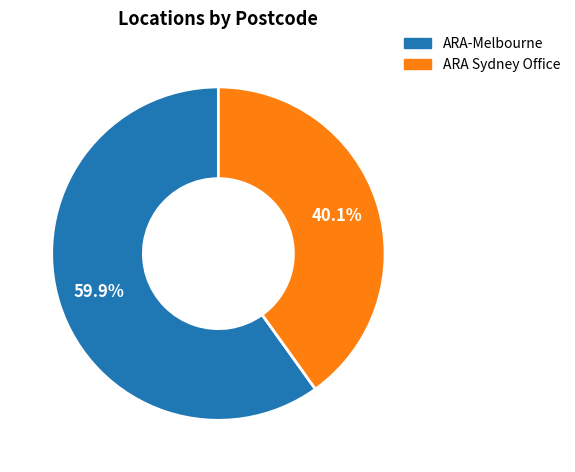

What percentage is NOT represented by ARA Sydney Office?

59.9%